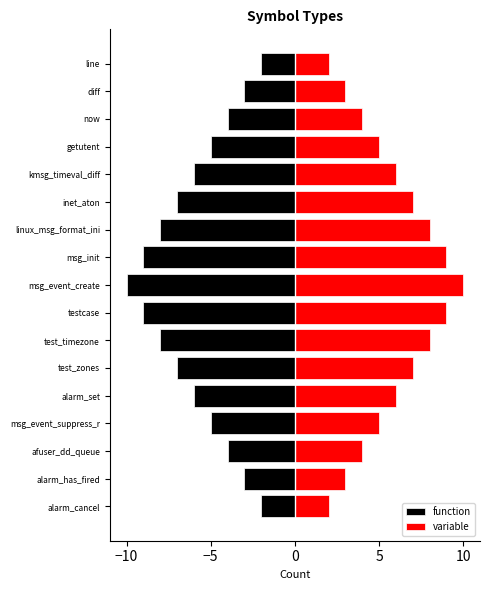

What is the value of the function bar at the 4th from the left?

-5